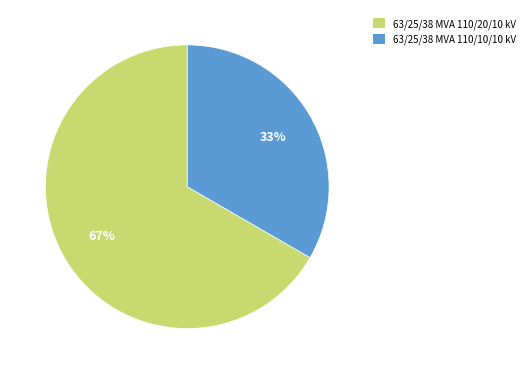

Rank the categories by value from lowest to highest.

63/25/38 MVA 110/10/10 kV, 63/25/38 MVA 110/20/10 kV